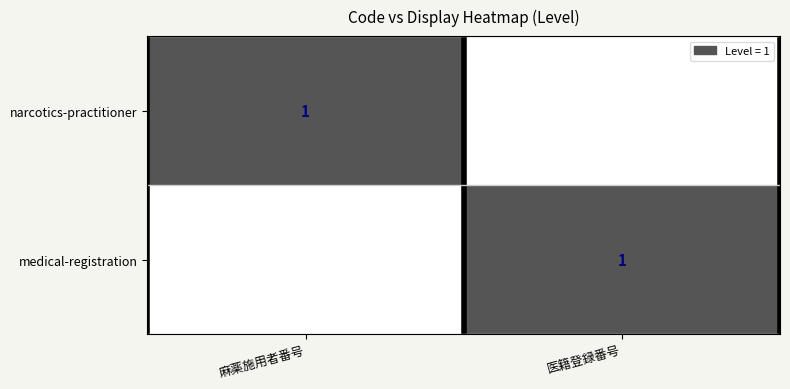

At how many categories does at least one series exceed 0?

2